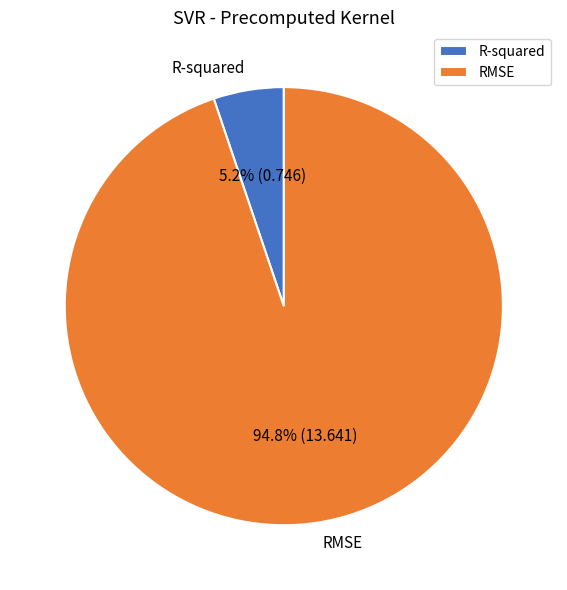

Is the sum of R-squared and RMSE greater than half?

Yes